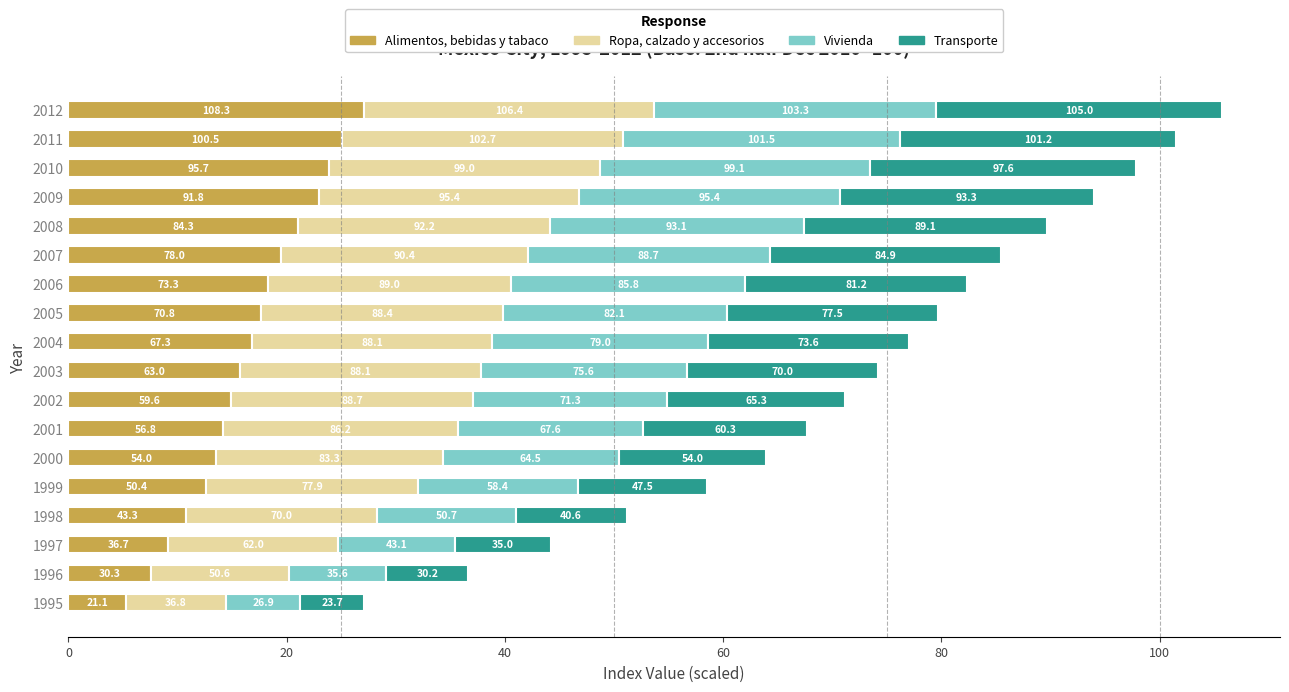

What is the difference between the second highest and minimum values in the Alimentos, bebidas y tabaco series?

19.8